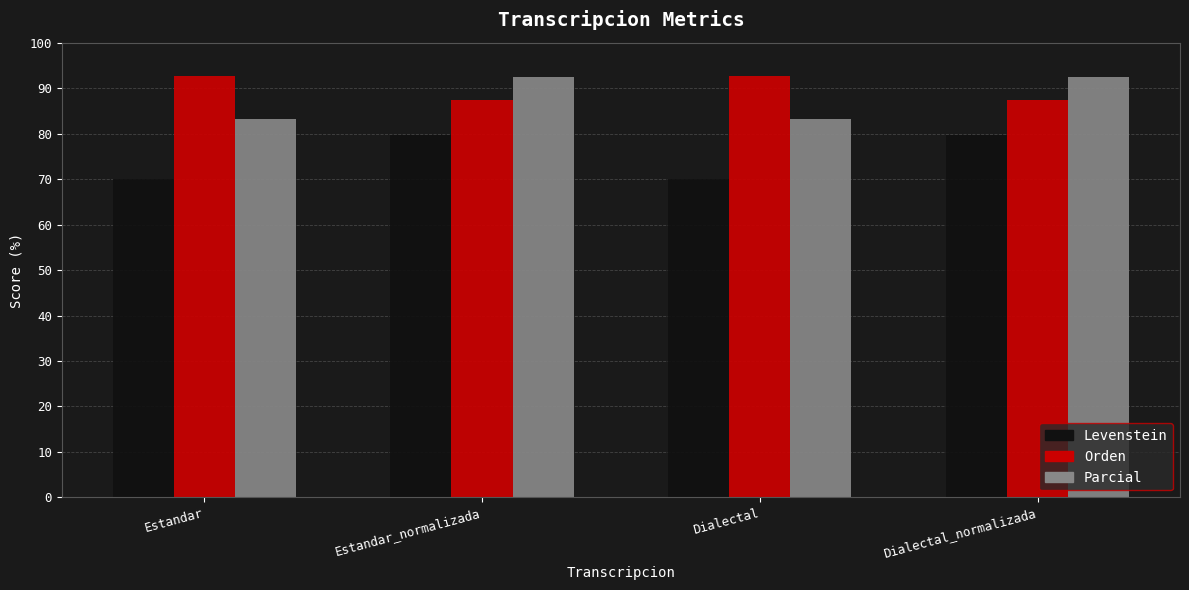

What is the label of the 2nd bar from the left?

Estandar_normalizada